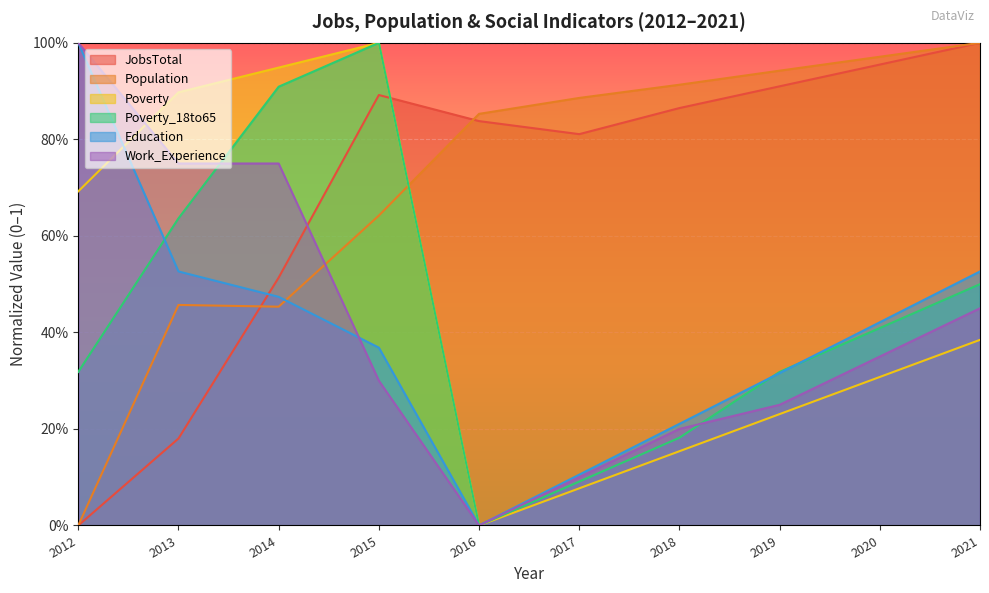

Reading left to right, transcribe all the data shown in this chart.

JobsTotal: 2012=0.0	2013=0.2	2014=0.5	2015=0.9	2016=0.8	2017=0.8	2018=0.9	2019=0.9	2020=1.0	2021=1.0
Population: 2012=0.0	2013=0.5	2014=0.5	2015=0.6	2016=0.9	2017=0.9	2018=0.9	2019=0.9	2020=1.0	2021=1.0
Poverty: 2012=0.7	2013=0.9	2014=0.9	2015=1.0	2016=0.0	2017=0.1	2018=0.2	2019=0.2	2020=0.3	2021=0.4
Poverty_18to65: 2012=0.3	2013=0.6	2014=0.9	2015=1.0	2016=0.0	2017=0.1	2018=0.2	2019=0.3	2020=0.4	2021=0.5
Education: 2012=1.0	2013=0.5	2014=0.5	2015=0.4	2016=0.0	2017=0.1	2018=0.2	2019=0.3	2020=0.4	2021=0.5
Work_Experience: 2012=1.0	2013=0.8	2014=0.8	2015=0.3	2016=0.0	2017=0.1	2018=0.2	2019=0.2	2020=0.3	2021=0.5